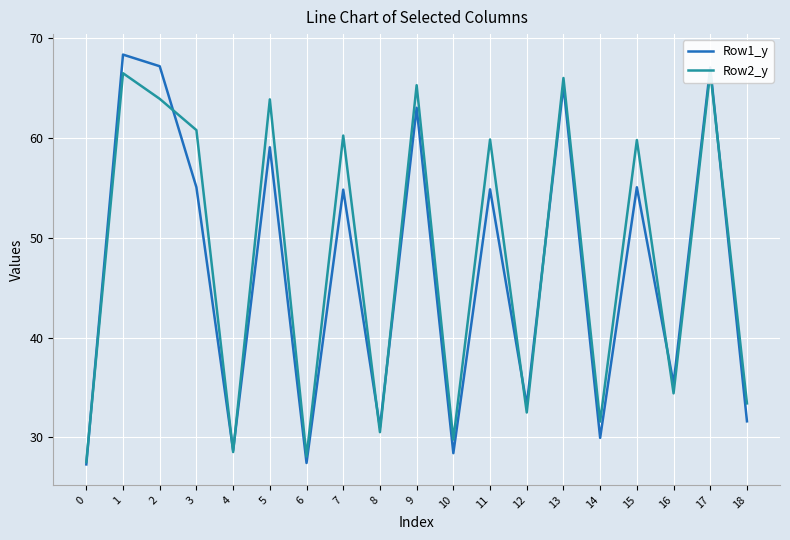

How many lines are shown in the chart?

2